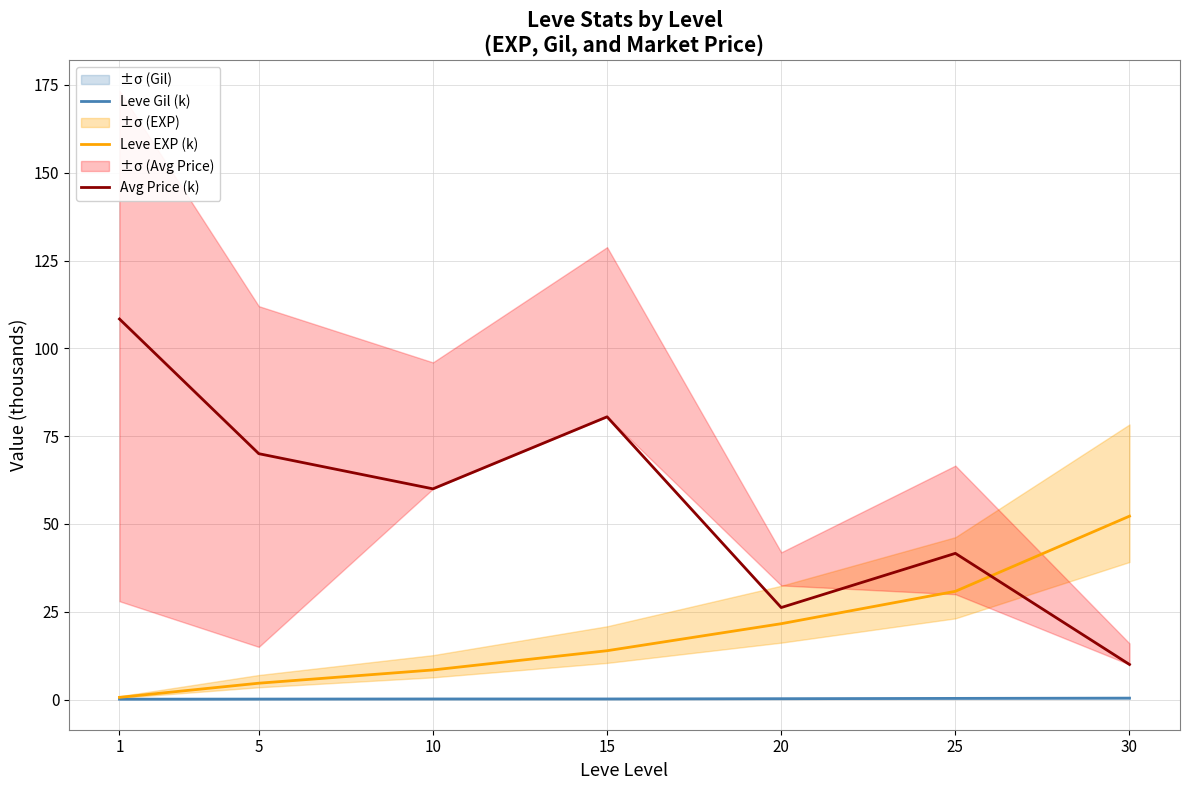

Which series has the largest total across all categories?

Avg Price (k)